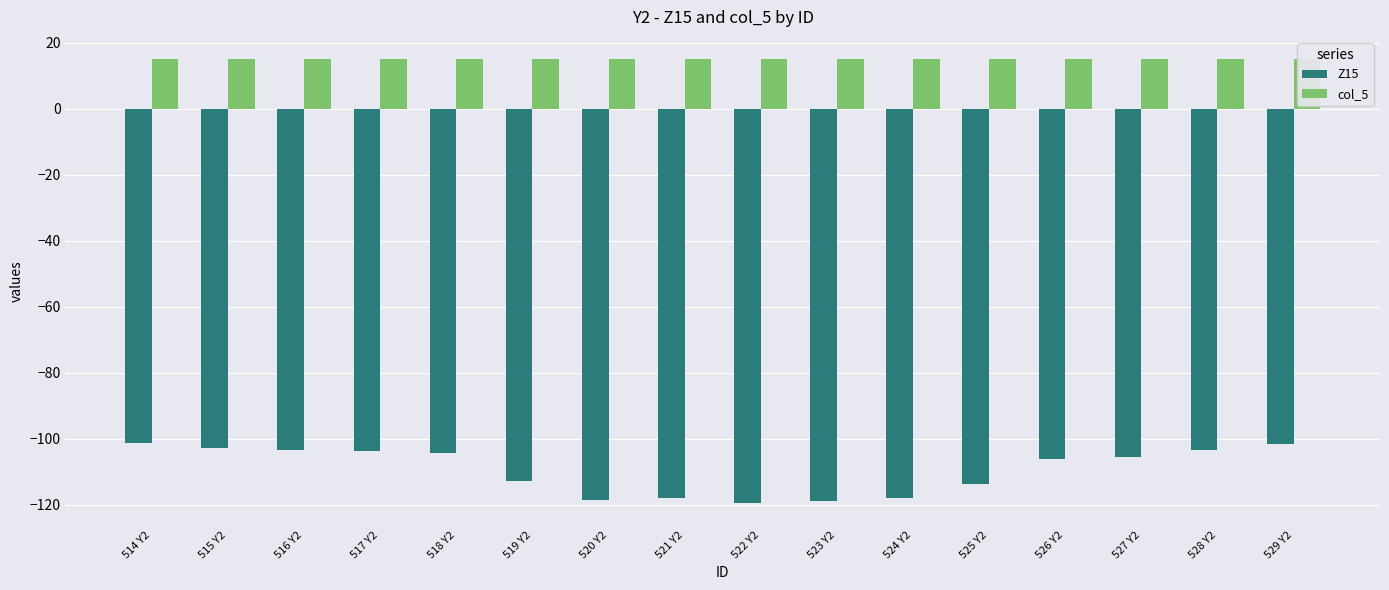

The Z15 series shows -54.8 at 521 Y2. True or false?

False